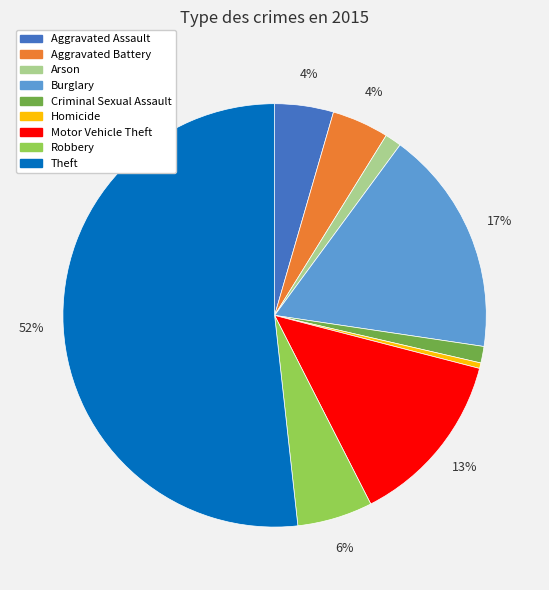

What is the smallest slice in the pie chart?

Homicide